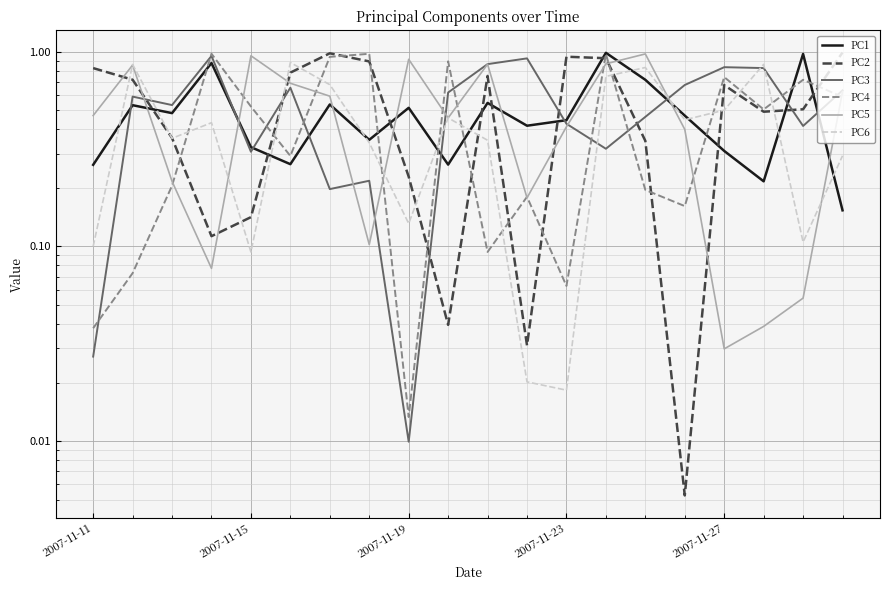

Does the chart display data point markers on the line(s)?

No